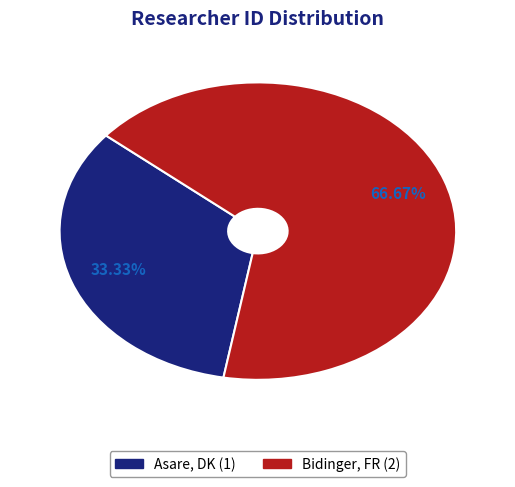

Which category has the smallest portion of the pie?

Asare, DK